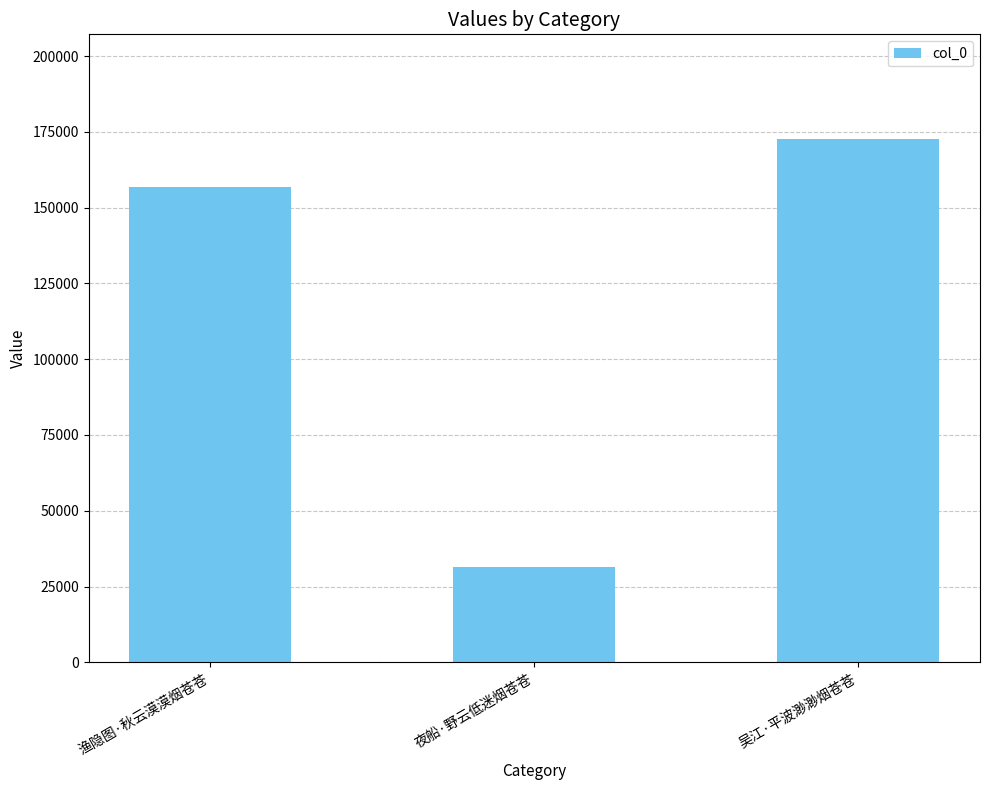

Reading right to left, what are all the values shown in this chart?

吴江·平波渺渺烟苍苍=172639	夜船·野云低迷烟苍苍=31371	渔隐图·秋云漠漠烟苍苍=156689